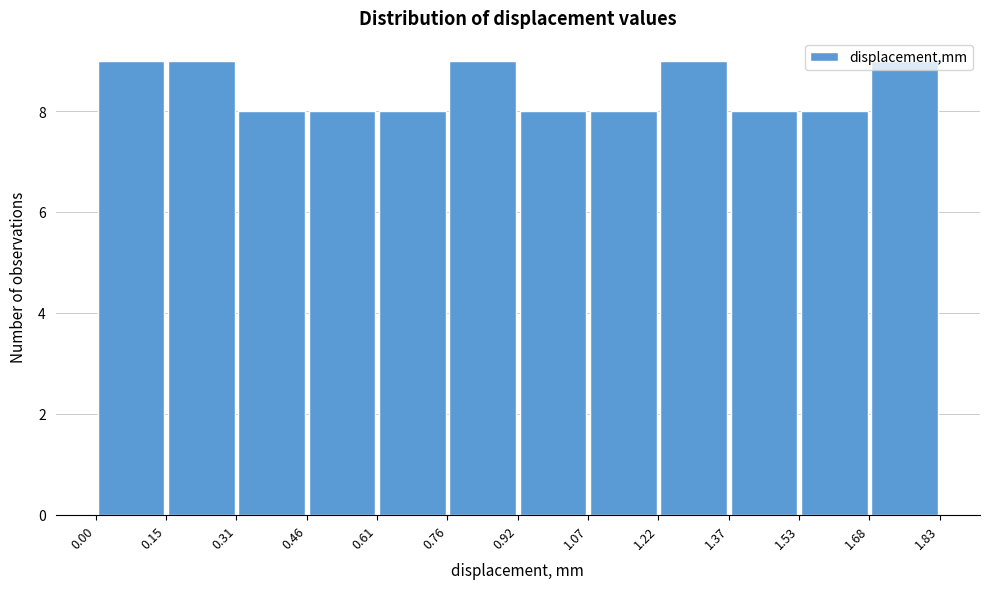

Reading left to right, transcribe this chart: for each bar, give the range it covers on the x-axis and its height. The values are not printed on the chart, so give them approximately, as read against the axis.

0.00 to 0.15: 9
0.15 to 0.31: 9
0.31 to 0.46: 8
0.46 to 0.61: 8
0.61 to 0.76: 8
0.76 to 0.92: 9
0.92 to 1.07: 8
1.07 to 1.22: 8
1.22 to 1.37: 9
1.37 to 1.53: 8
1.53 to 1.68: 8
1.68 to 1.83: 9